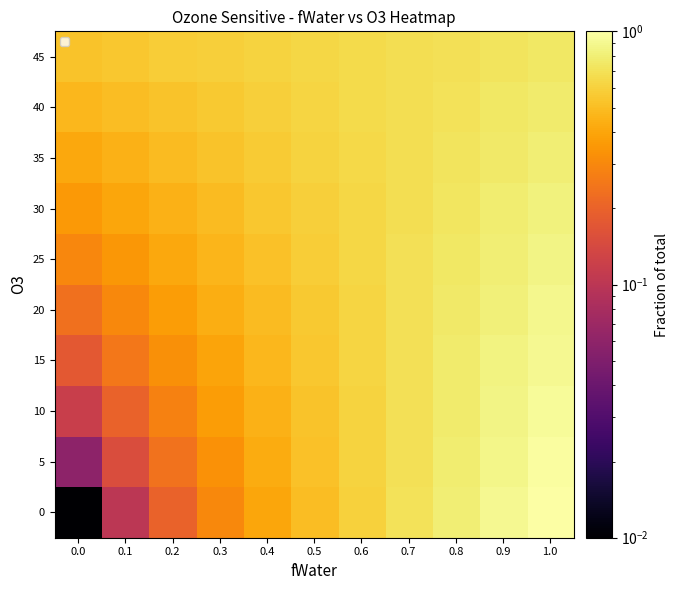

Which label corresponds to the largest value in the chart?

1.0